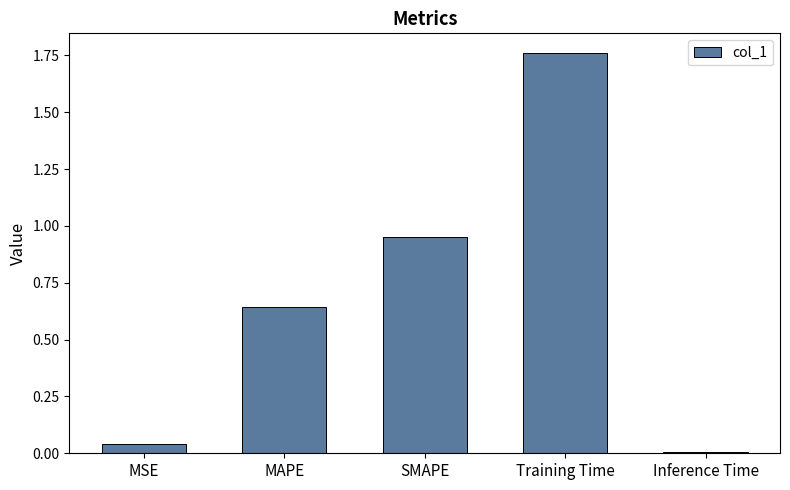

Is it true that the value at Inference Time is 0.0?

True